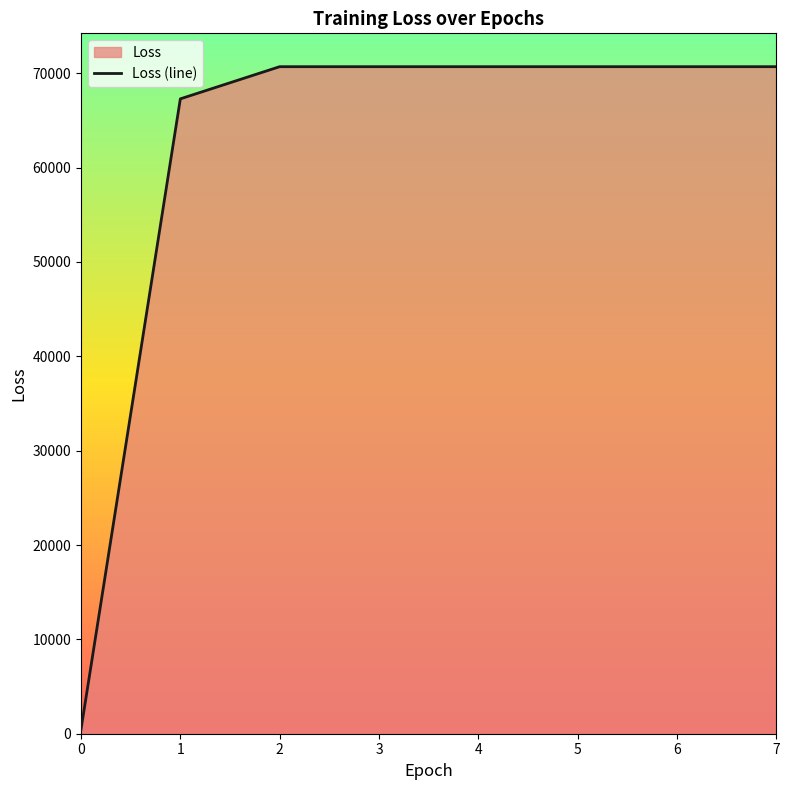

What is the value of the 1st point from the left?

472.0